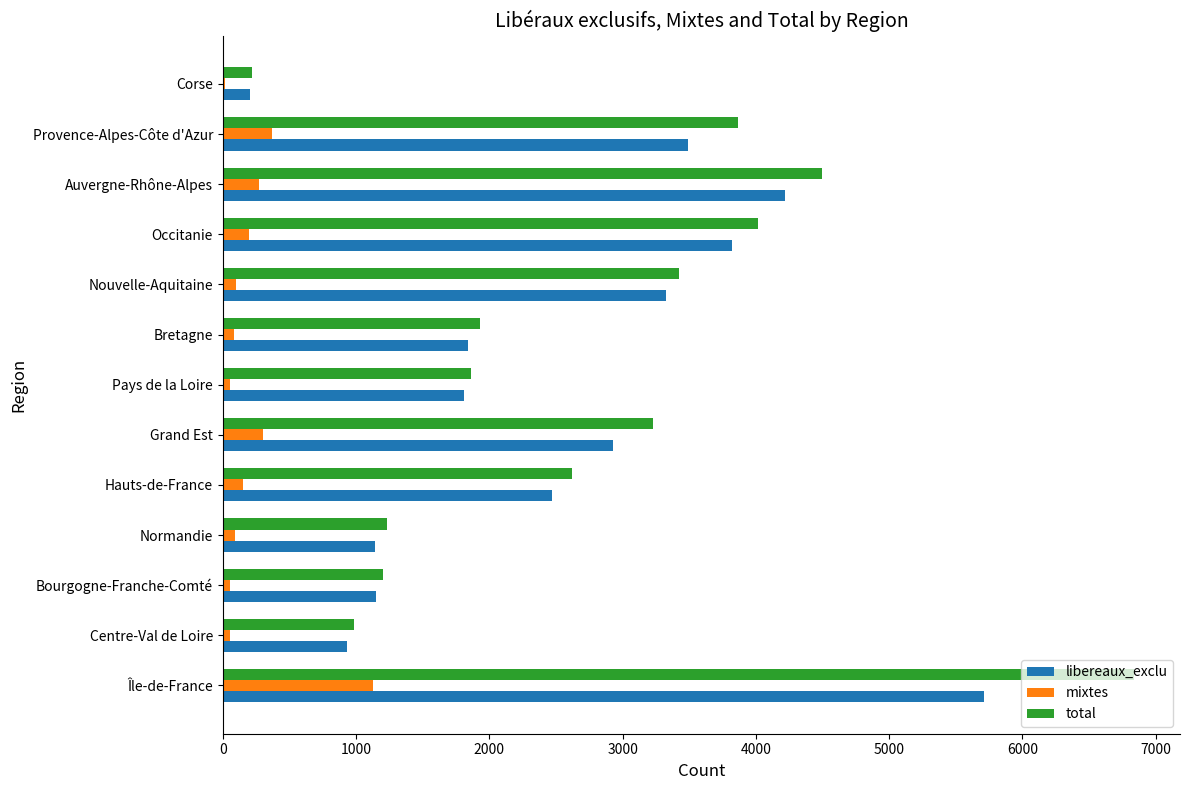

Which series changed the most between Hauts-de-France and Grand Est?

total